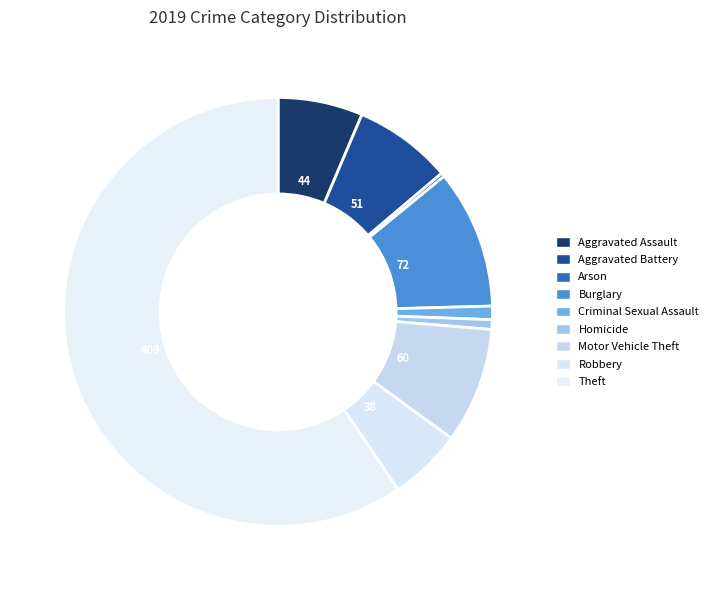

Which has a higher value, Theft or Arson?

Theft